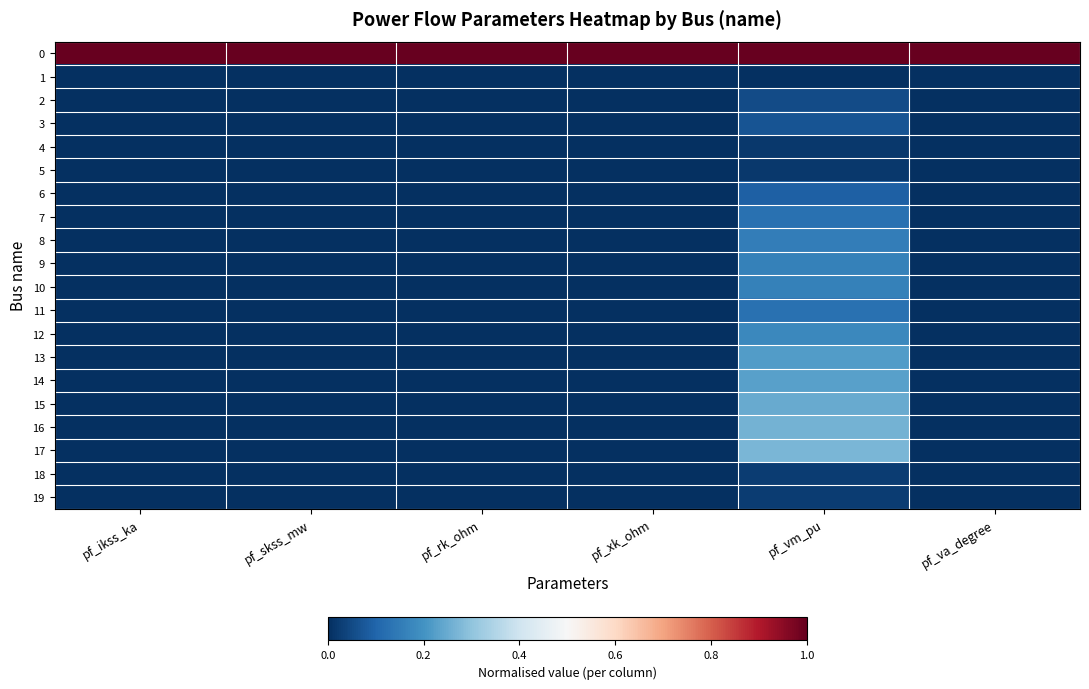

List the series in order of their peak value, lowest first.

1, 4, 5, 18, 19, 2, 3, 6, 7, 11, 8, 9, 10, 12, 13, 14, 15, 16, 17, 0